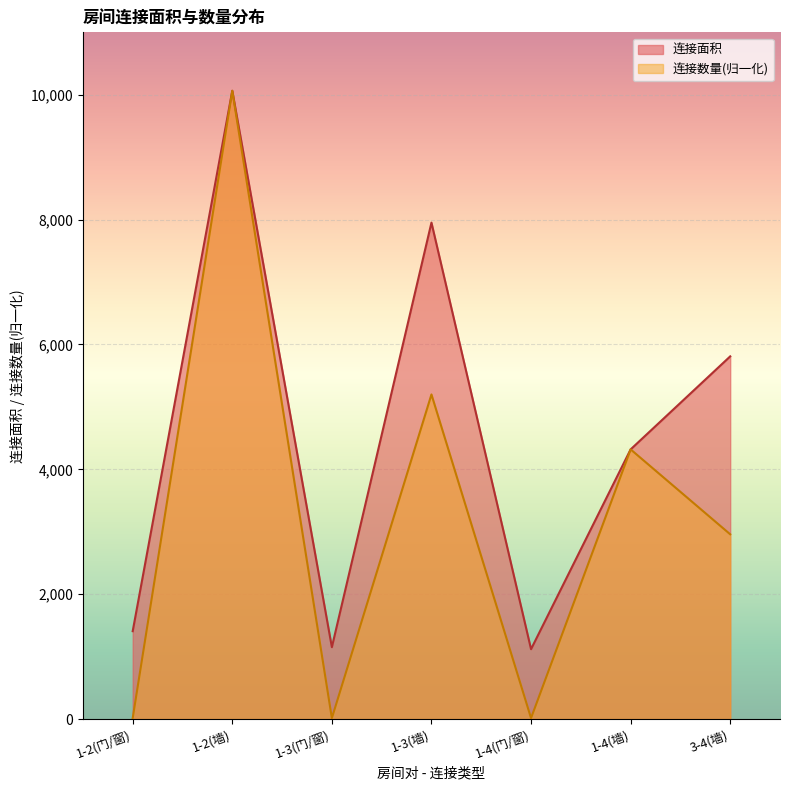

Which series has the largest range (max minus min)?

连接数量(归一化)